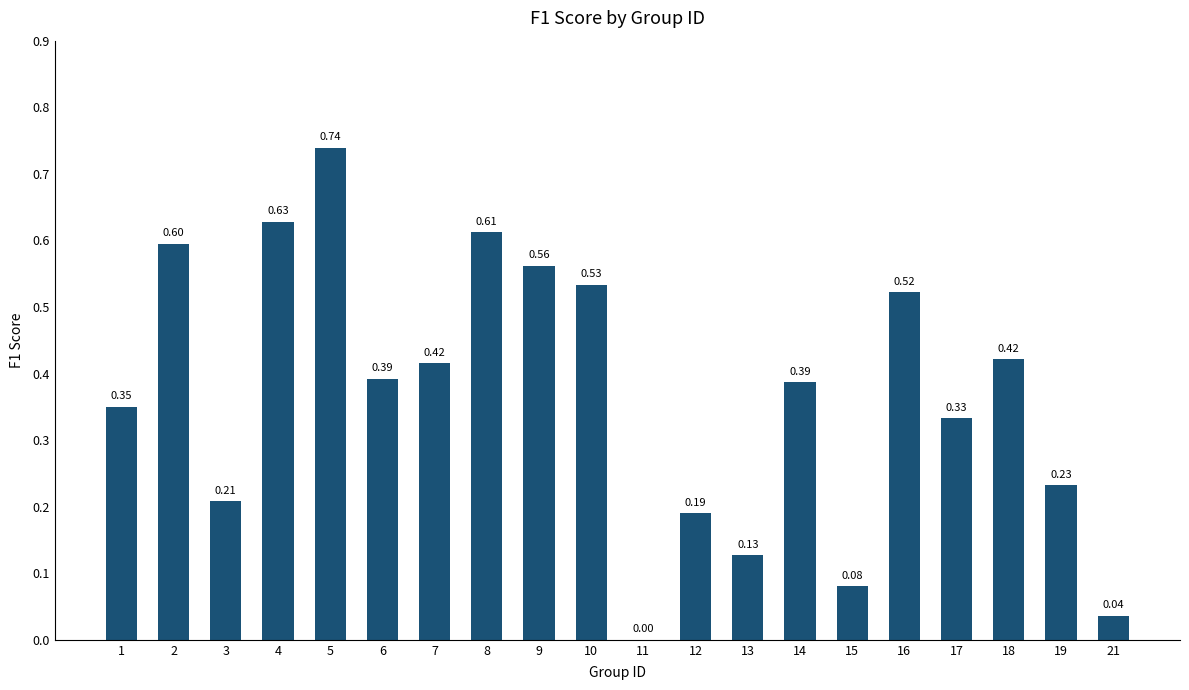

Between 18 and 16, which is larger?

16